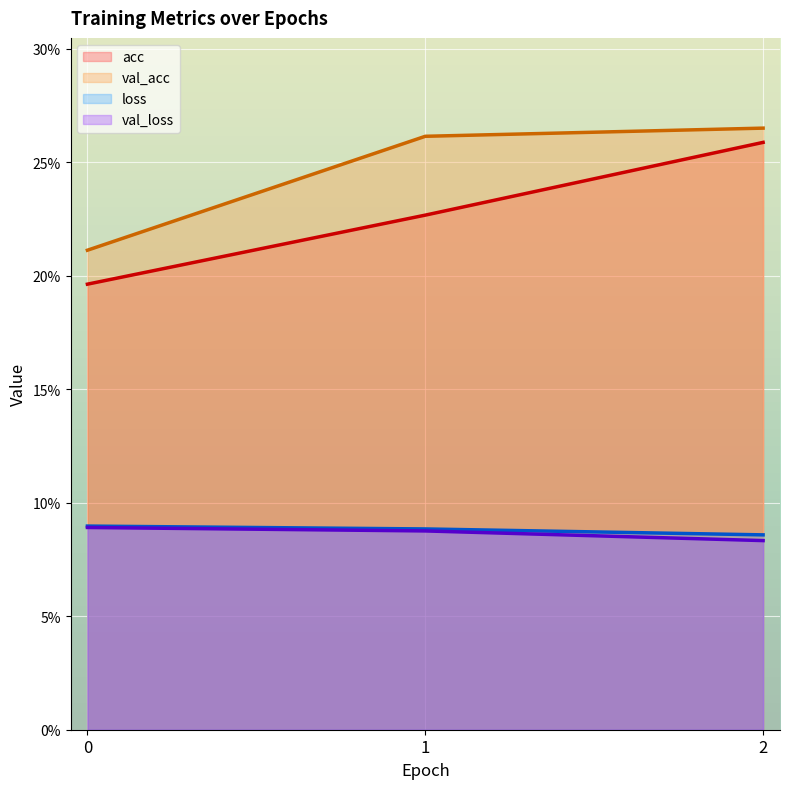

List the series in order of their peak value, highest first.

val_acc, acc, loss, val_loss